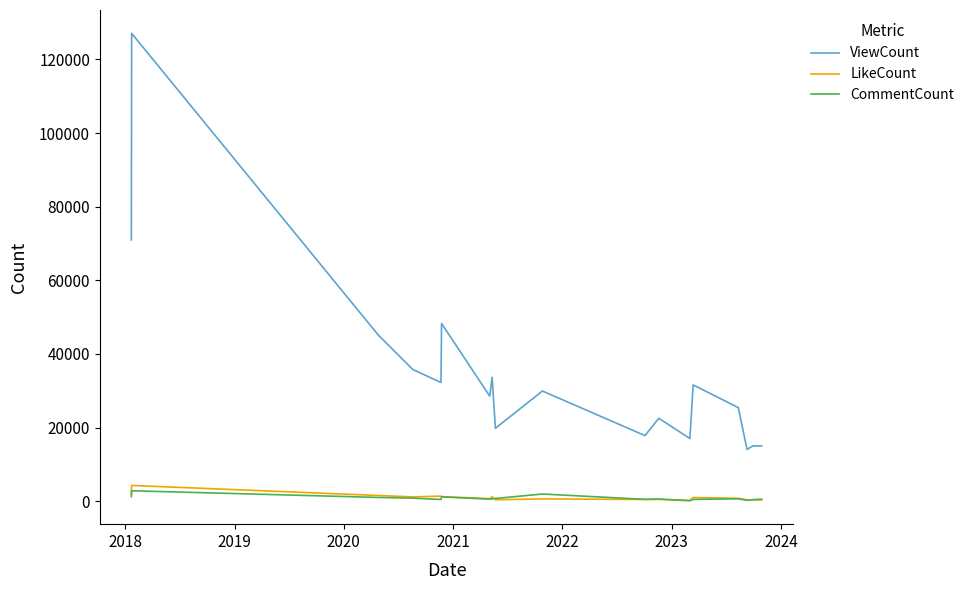

True or false: ViewCount and LikeCount cross at least once.

False